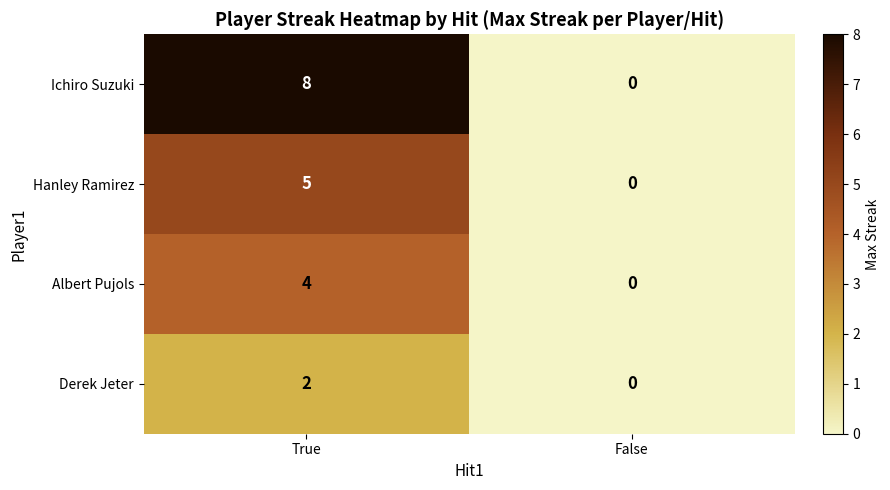

How many data points does each series have?

2